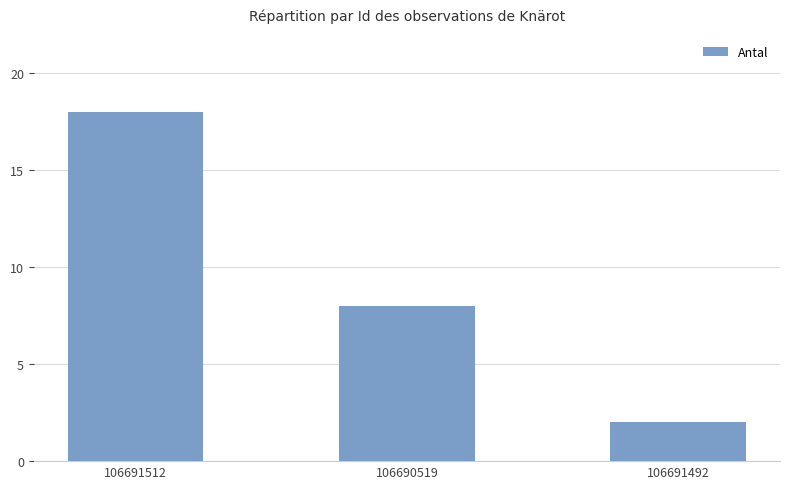

How many values are between 2 and 18?

3